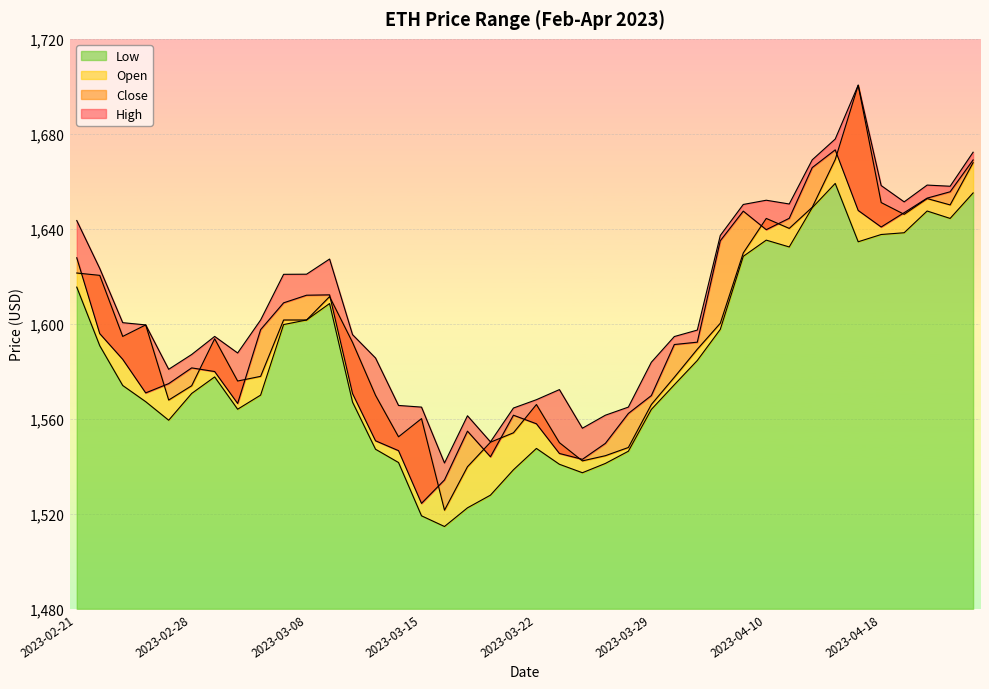

Which series has the widest spread of values?

Open